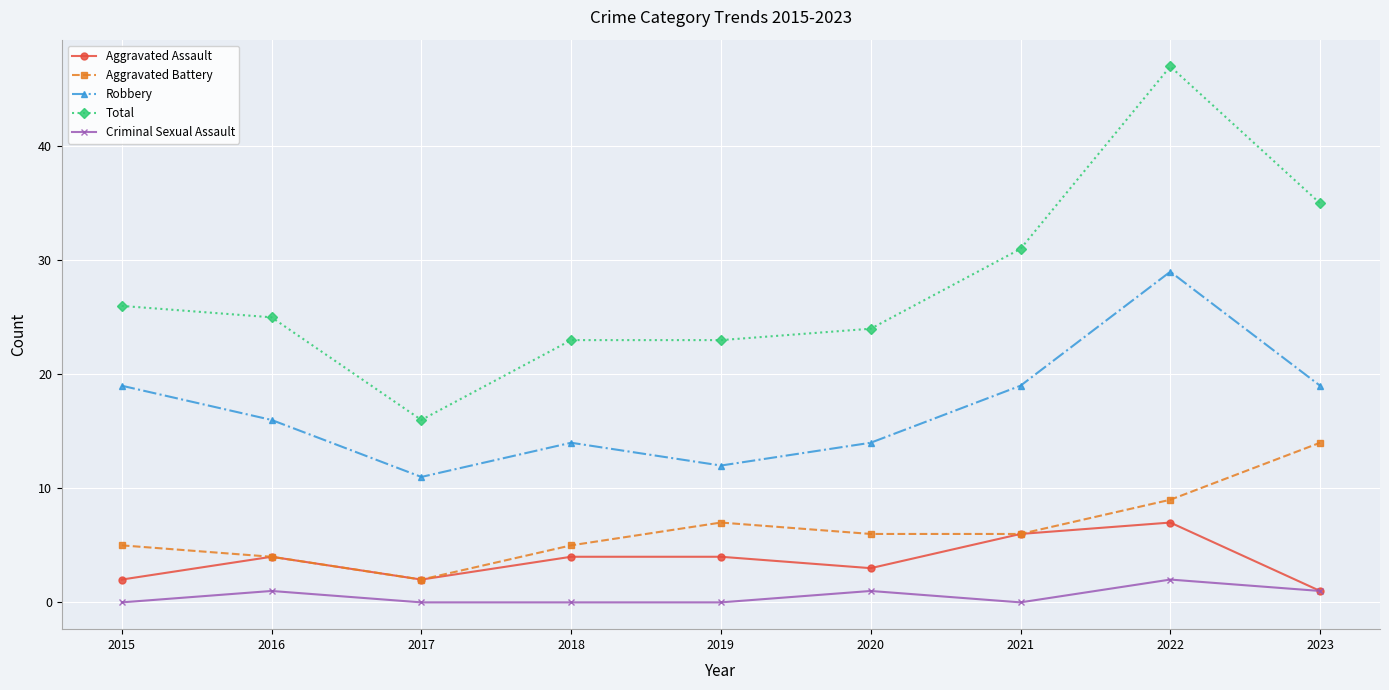

What is the difference between the Total values at 2018 and 2022?

24